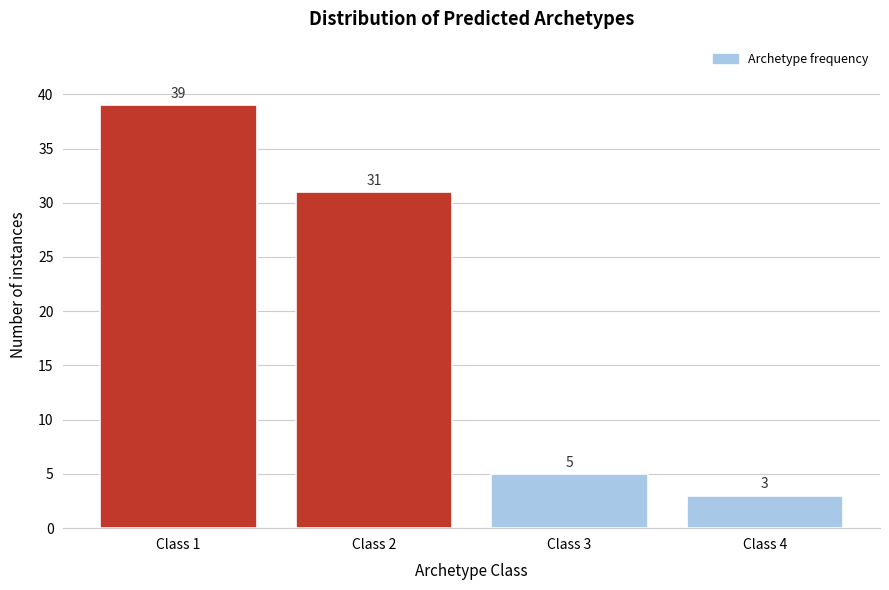

Reading left to right, extract all data points from this chart.

Class 1=39	Class 2=31	Class 3=5	Class 4=3